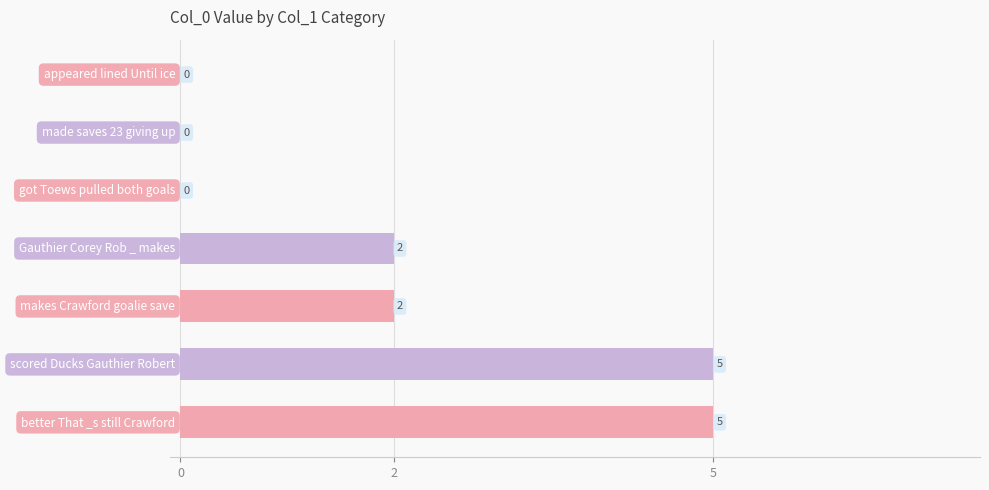

Are the bars horizontal?

Yes